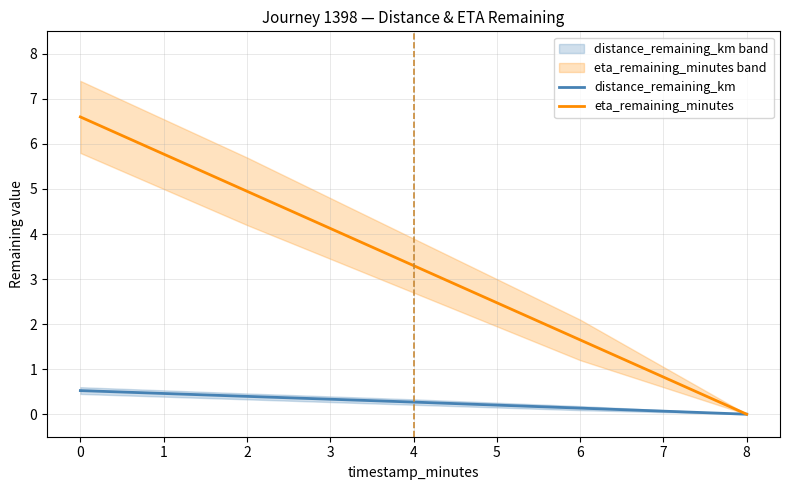

Is the value of distance_remaining_km at 2 greater than the value of eta_remaining_minutes at 2?

No